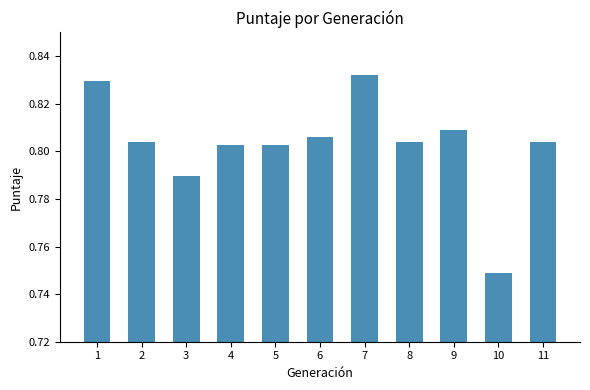

Between 8 and 7, which is larger?

7